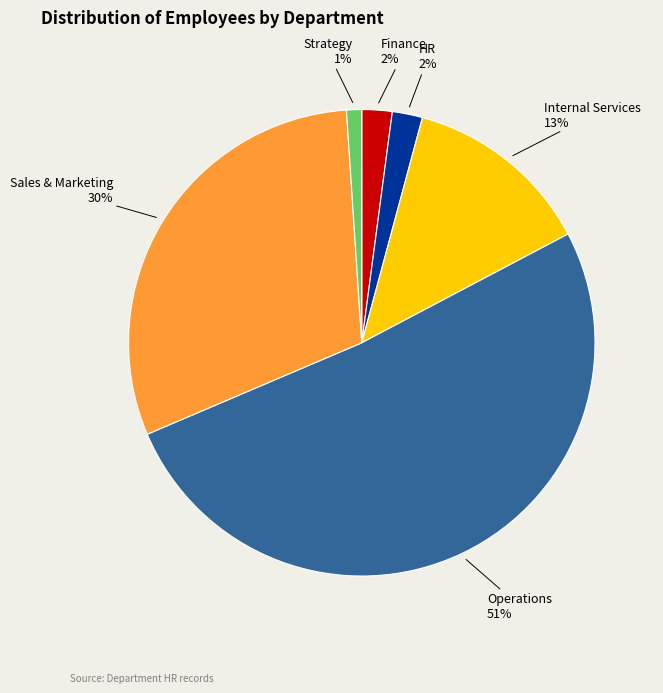

Is there any slice that represents more than half of the pie?

Yes